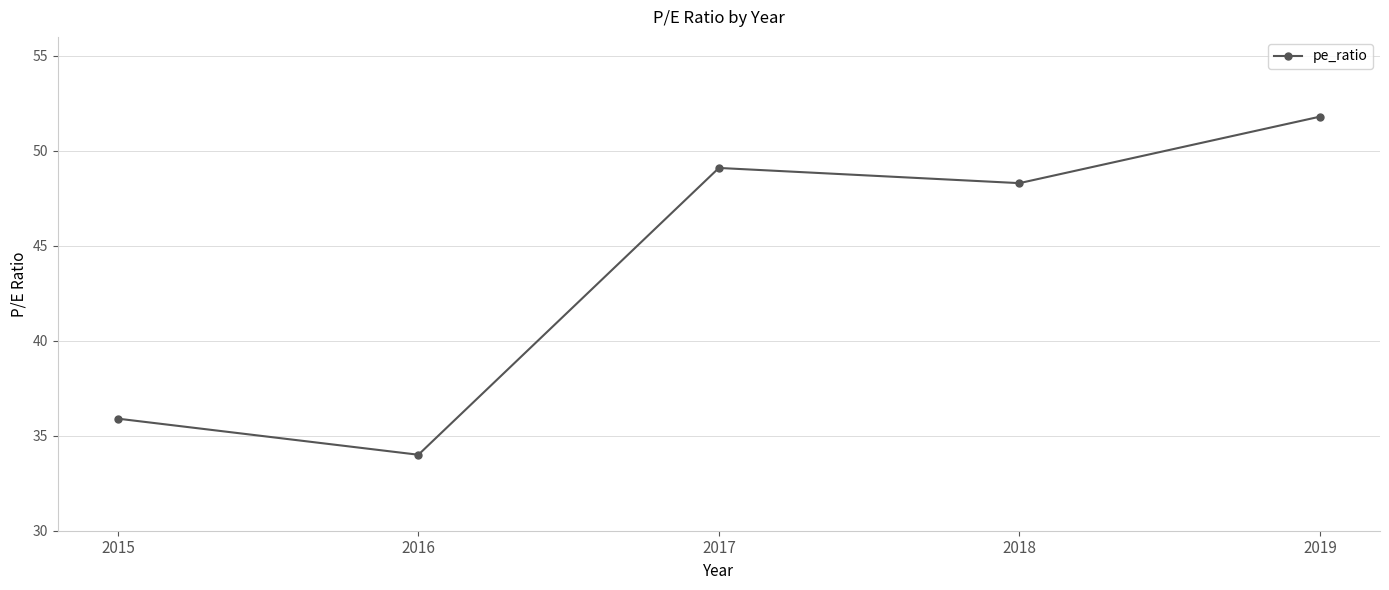

What is the difference between the values at 2017 and 2015?

13.2